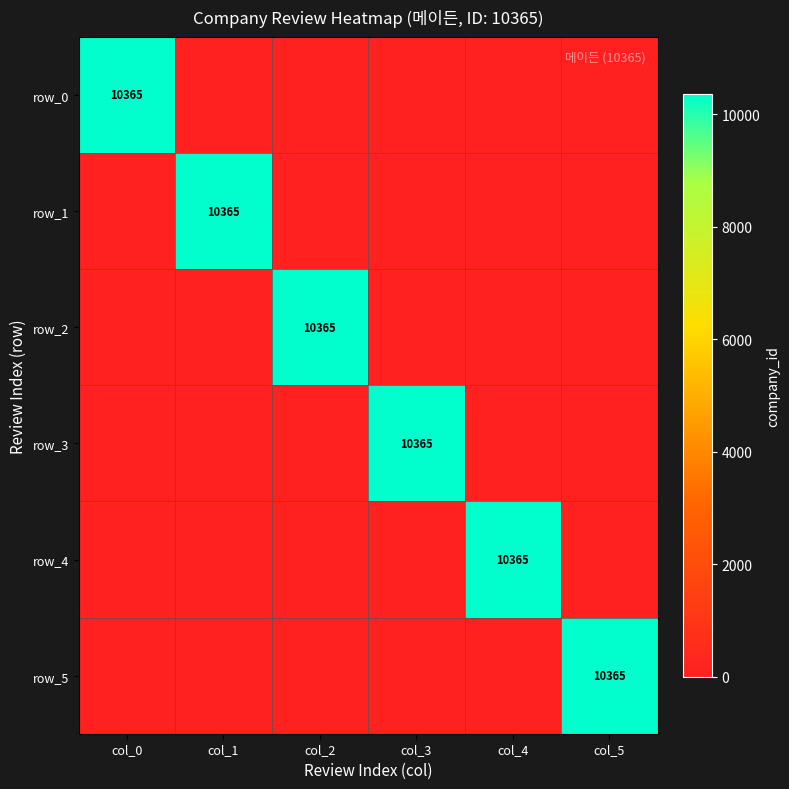

Reading right to left, extract all data points from this chart.

row_0: col_5=0	col_4=0	col_3=0	col_2=0	col_1=0	col_0=10365
row_1: col_5=0	col_4=0	col_3=0	col_2=0	col_1=10365	col_0=0
row_2: col_5=0	col_4=0	col_3=0	col_2=10365	col_1=0	col_0=0
row_3: col_5=0	col_4=0	col_3=10365	col_2=0	col_1=0	col_0=0
row_4: col_5=0	col_4=10365	col_3=0	col_2=0	col_1=0	col_0=0
row_5: col_5=10365	col_4=0	col_3=0	col_2=0	col_1=0	col_0=0